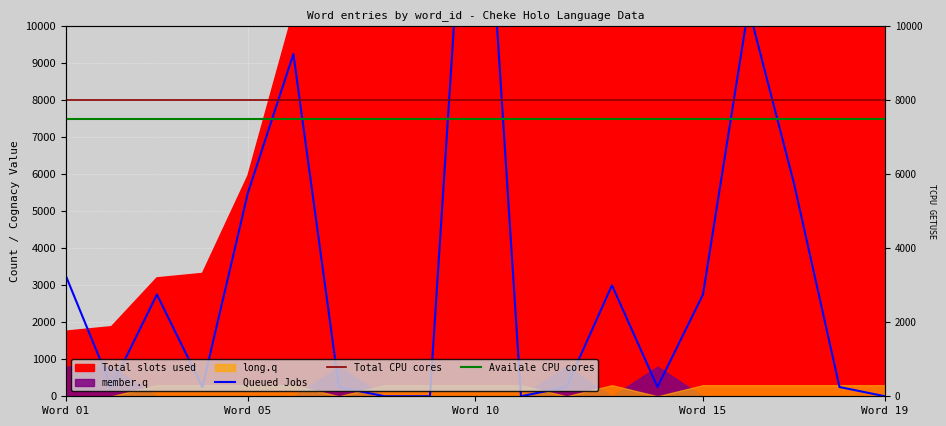

At which category is the sum across all series the highest?

Word 10